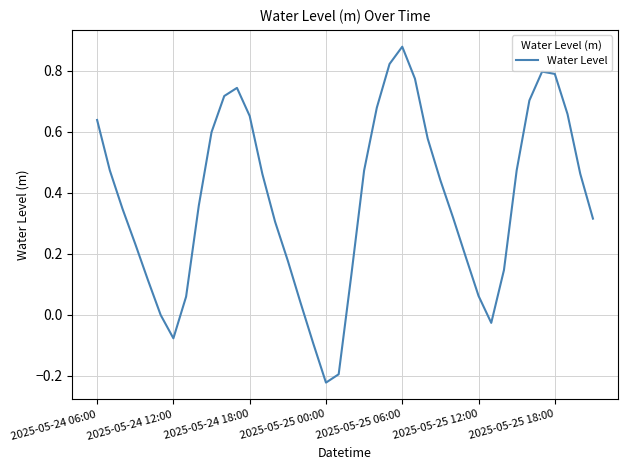

Does the chart have visible grid lines?

Yes